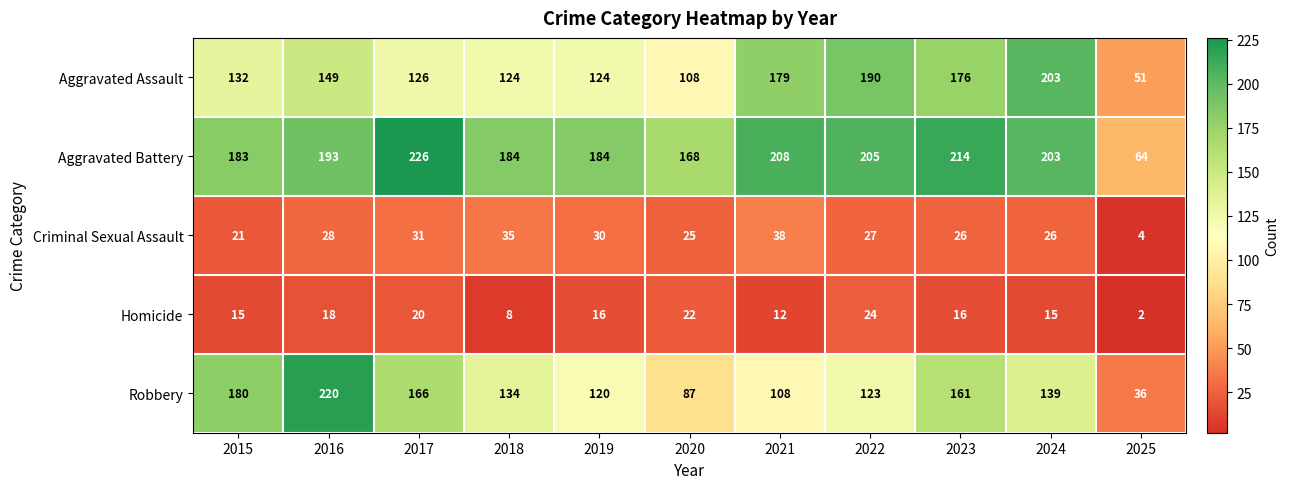

Which series changed the most between 2017 and 2024?

Aggravated Assault